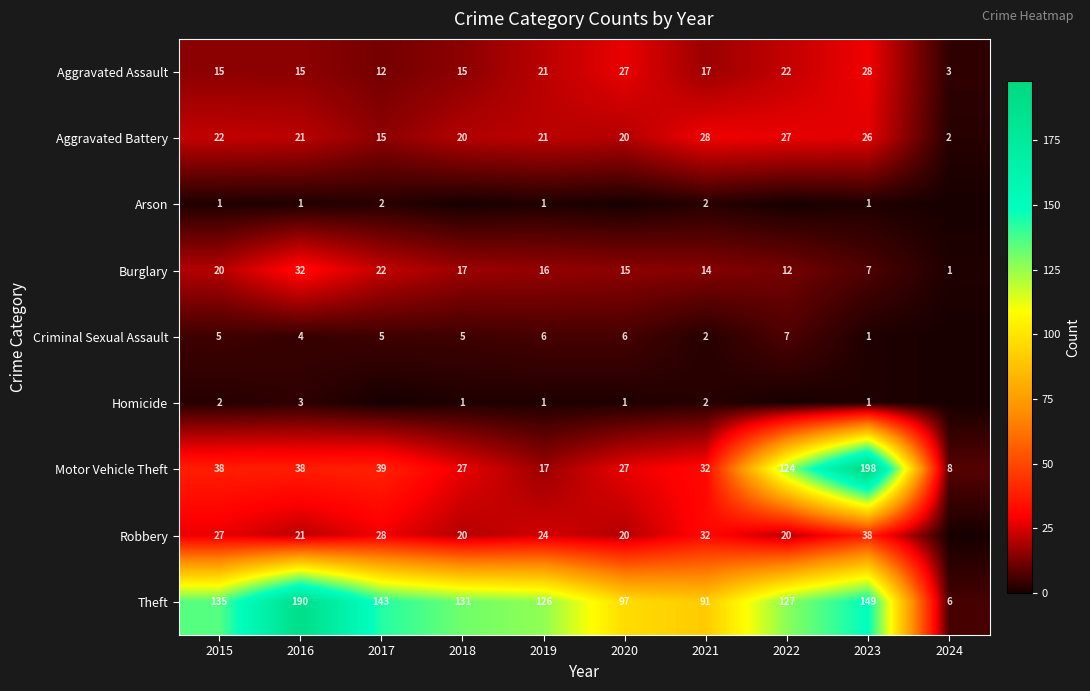

What is the approximate value of Aggravated Battery at 2017?

15